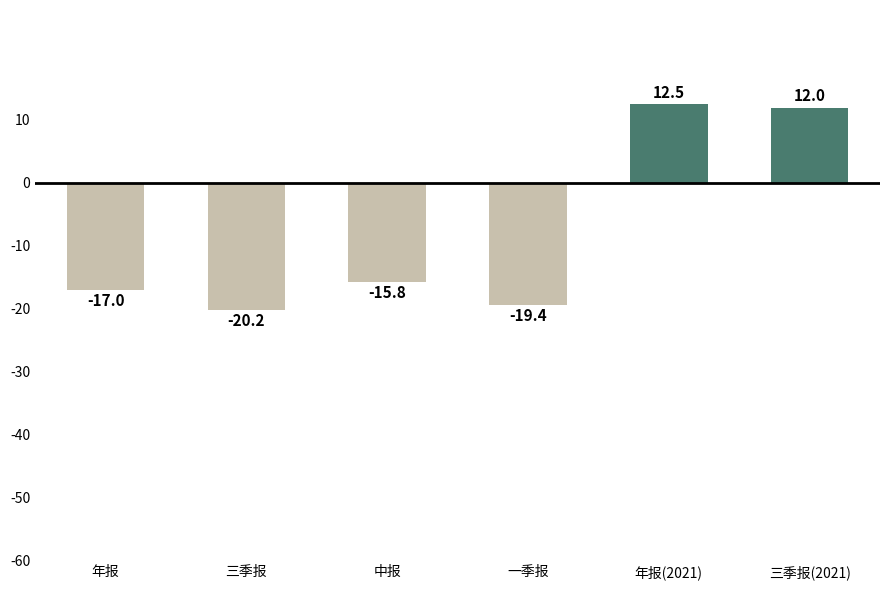

Rank the categories by value from lowest to highest.

三季报, 一季报, 年报, 中报, 三季报(2021), 年报(2021)